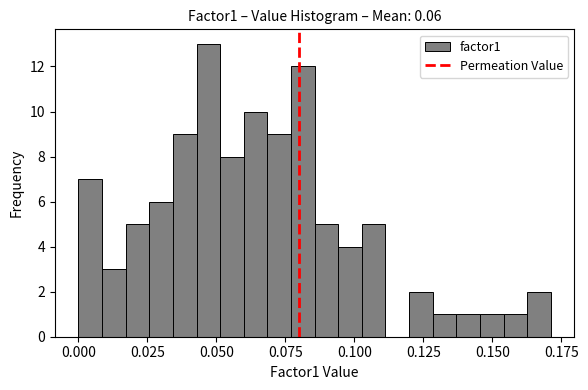

Around what value on the x-axis is the tallest bar? Give the approximate position of its centre, as read against the axis.

0.045